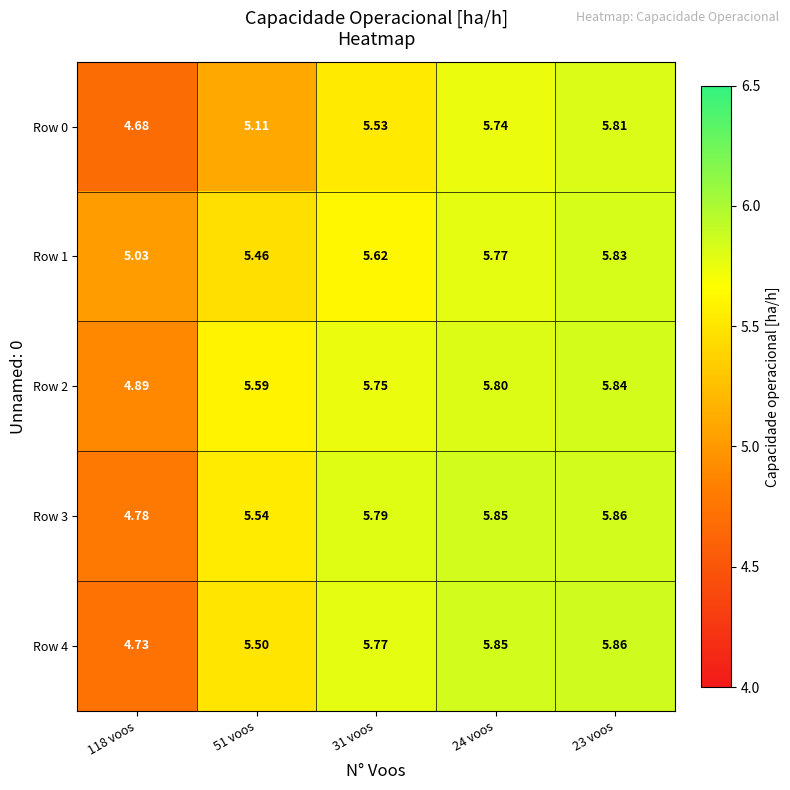

Is the value of Row 2 at 24 voos greater than the value of Row 0 at 118 voos?

Yes